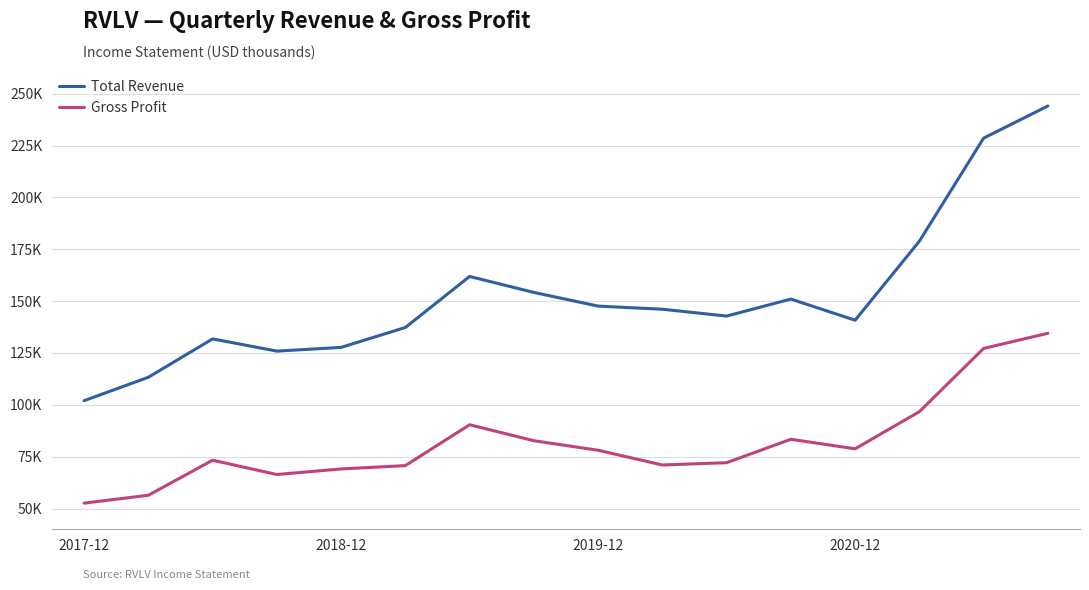

What are all the series names shown in the legend?

Total Revenue, Gross Profit